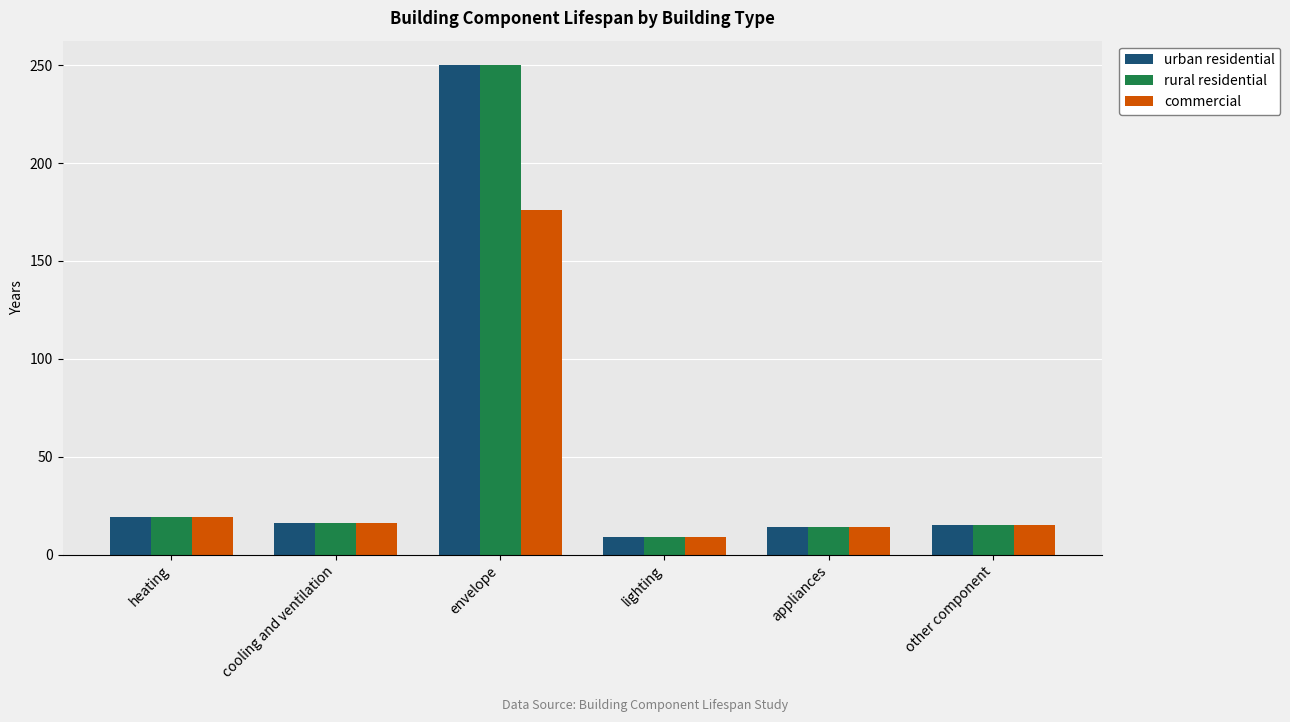

At which label does rural residential reach its minimum?

lighting